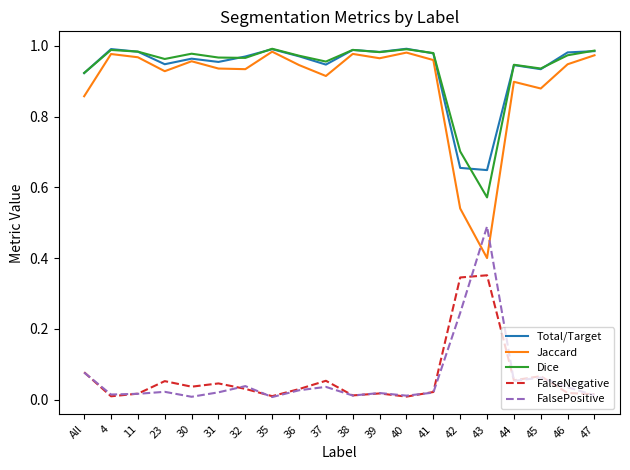

How many categories are shown in the chart?

20